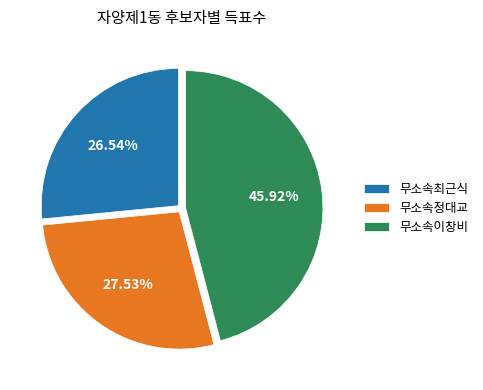

What is the total percentage of 무소속정대교 and 무소속최근식?

54.1%